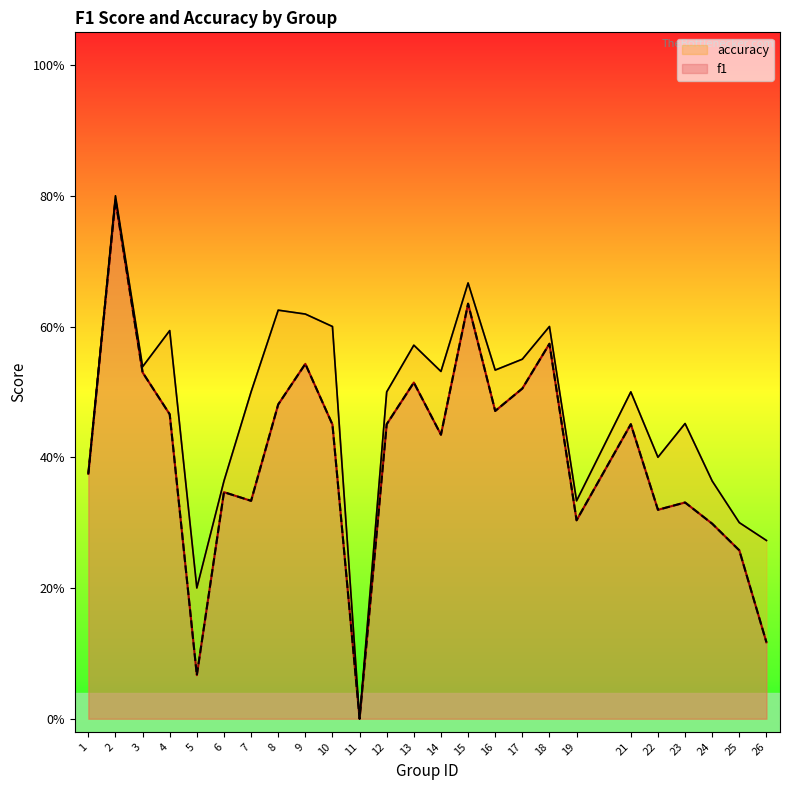

At which label is accuracy closest to 0?

11